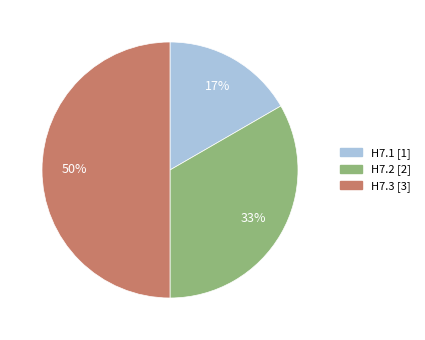

Combined, do H7.3 and H7.1 account for over 50%?

Yes